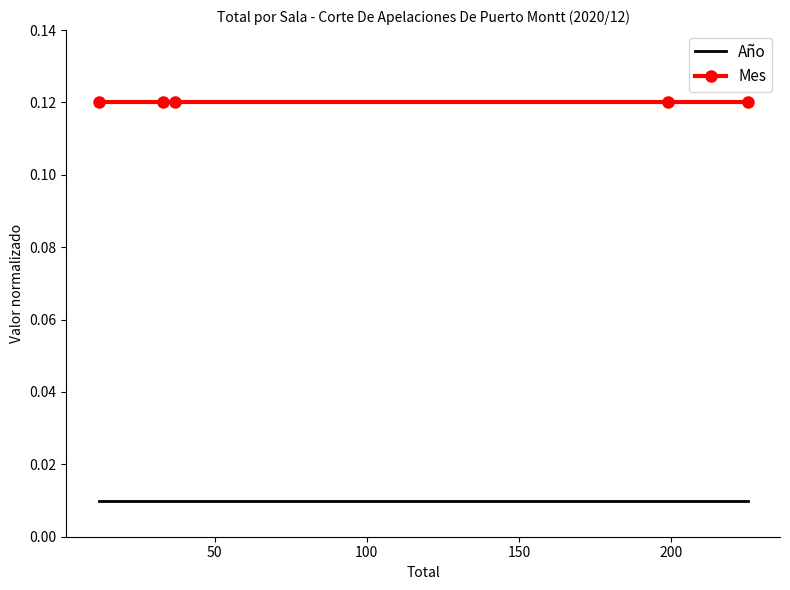

List the series in order of their peak value, lowest first.

Año, Mes